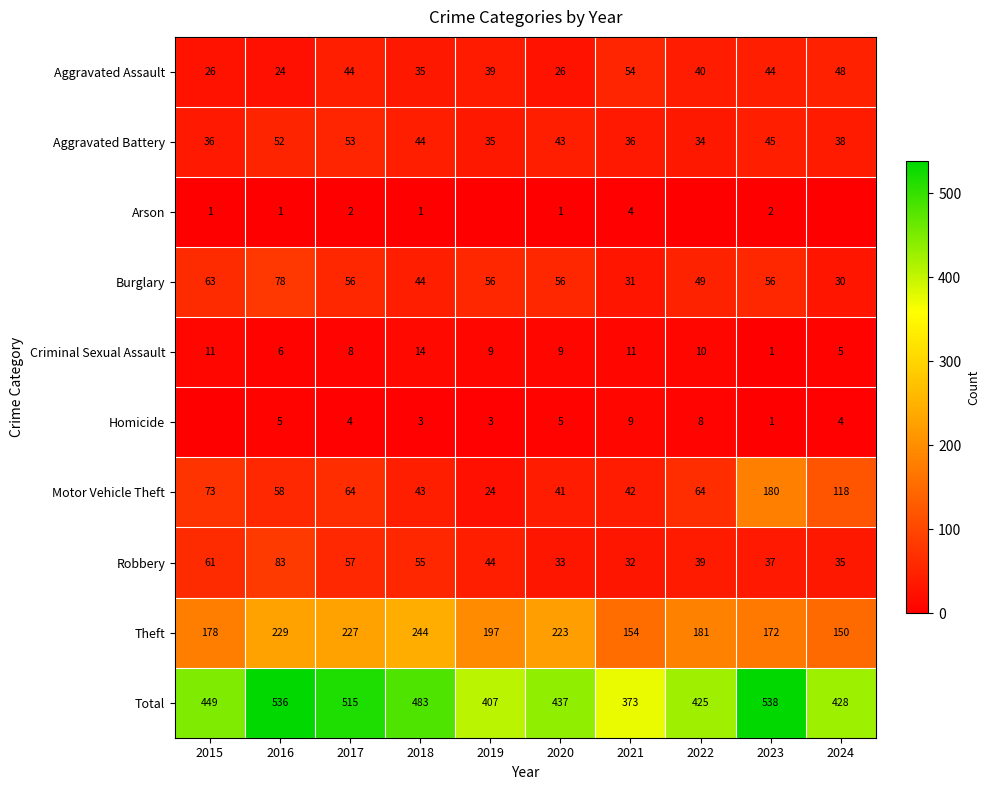

At how many categories does at least one series exceed 337?

10